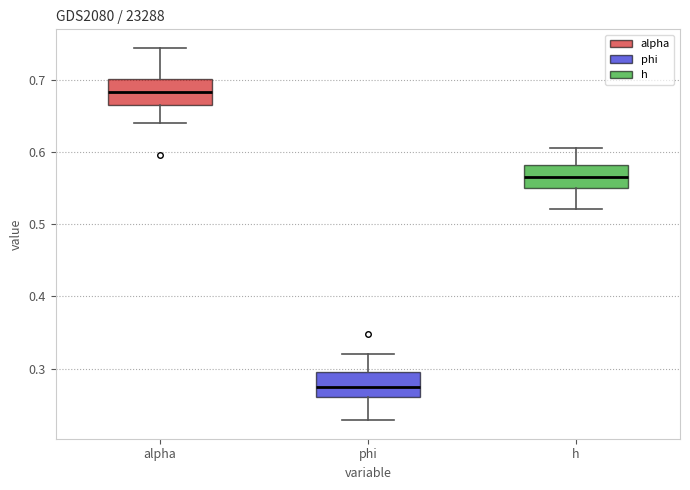

Where does the upper whisker of the box for h end on the y-axis? The values are not printed on the chart, so give them approximately, as read against the axis.

0.60